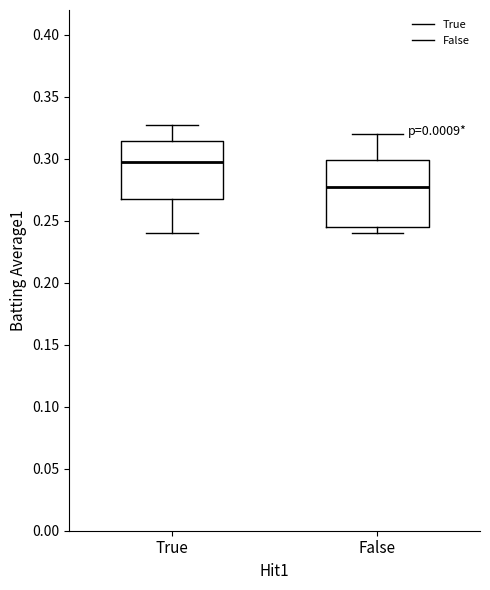

Reading left to right, transcribe this box plot: for each box, give where its median line is, the range the box spans, and where its two whiskers end, as read against the y-axis. The values are not printed on the chart, so give them approximately, as read against the axis.

True: median 0.295, box 0.270 to 0.315, whiskers 0.240 to 0.325
False: median 0.275, box 0.245 to 0.300, whiskers 0.240 to 0.320